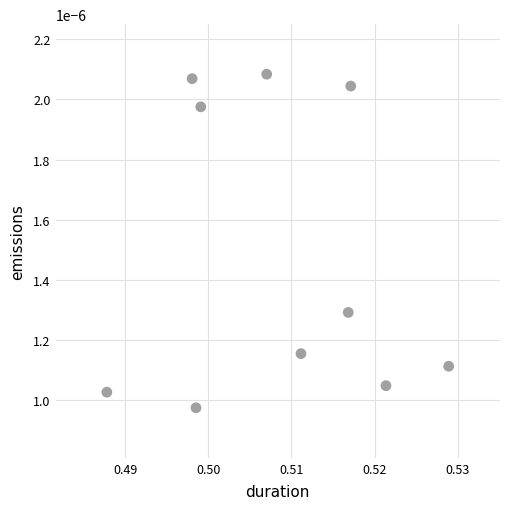

What is the average X value?

0.5